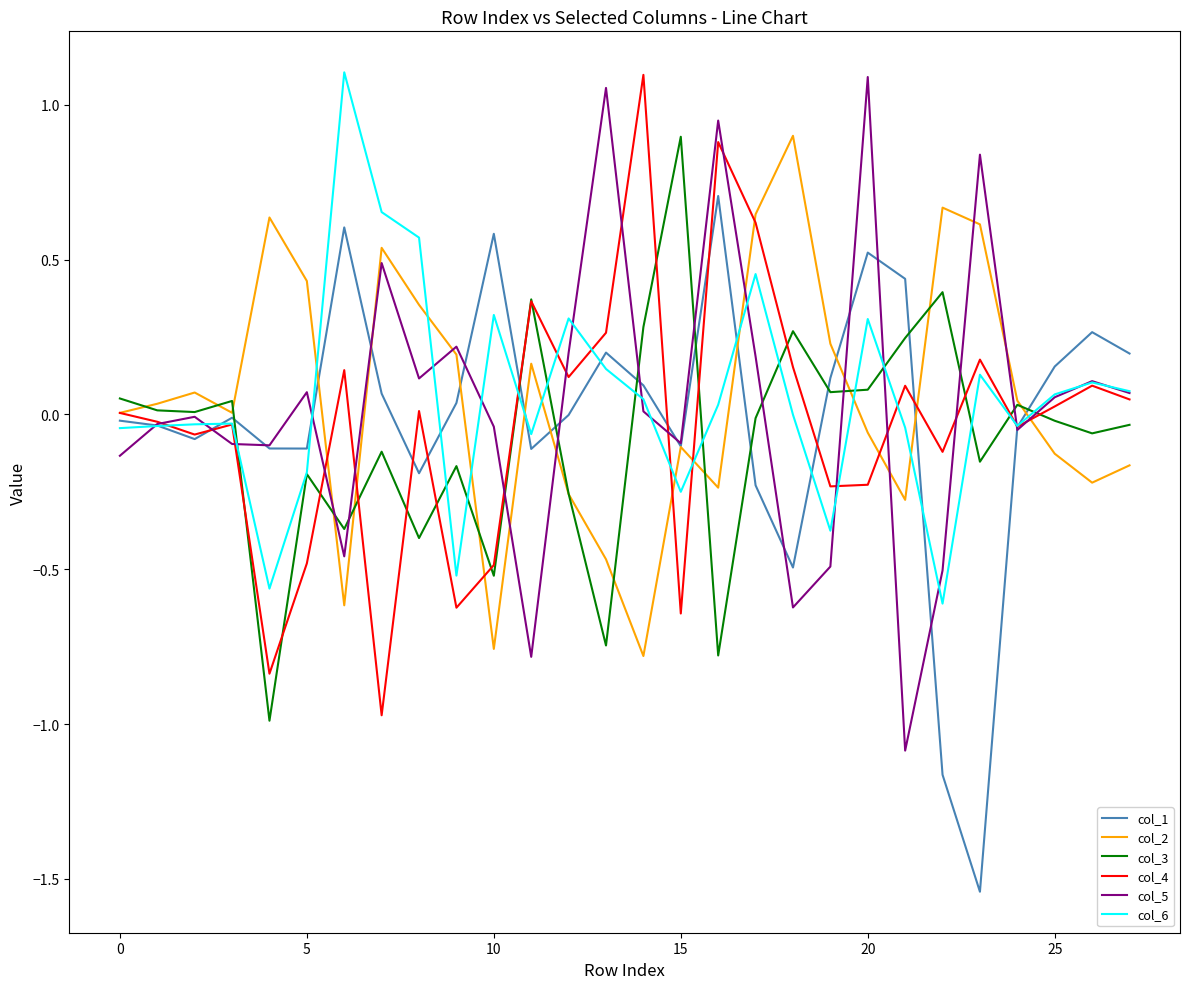

How many lines are shown in the chart?

6